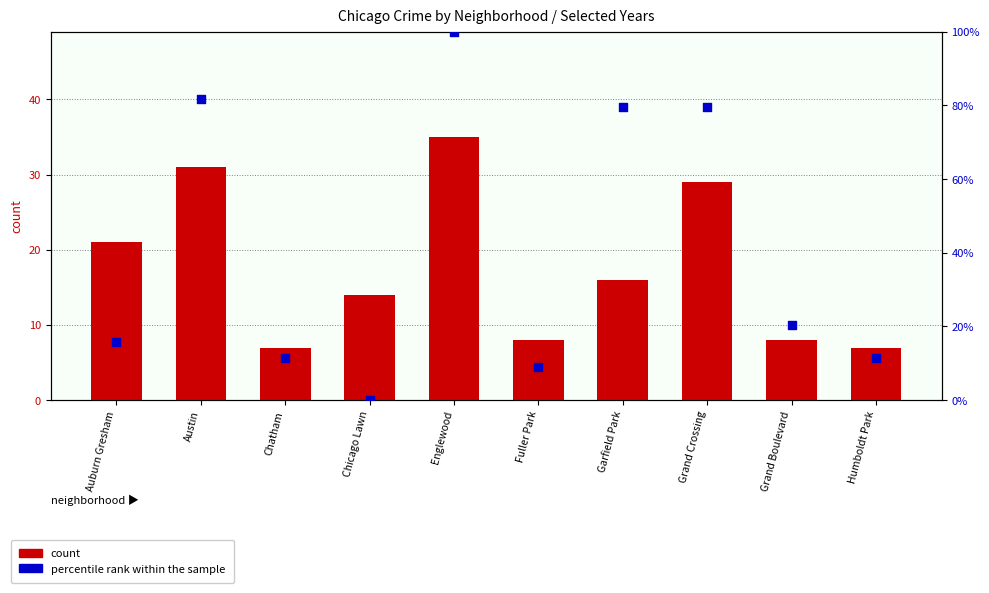

Which series contains the lowest Y value?

percentile rank within the sample